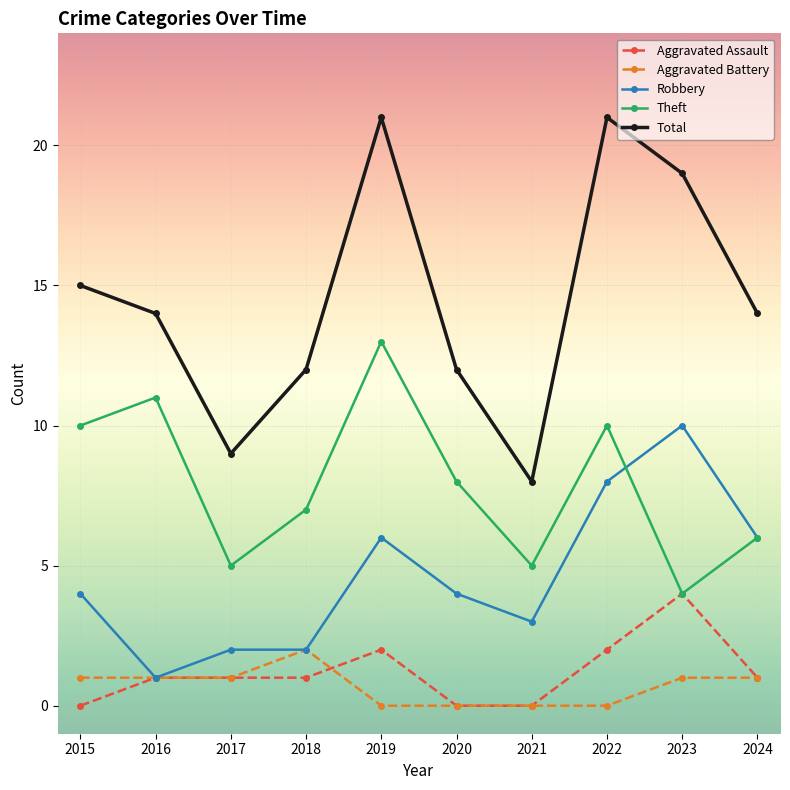

Is the value of Aggravated Assault at 2021 greater than the value of Total at 2018?

No